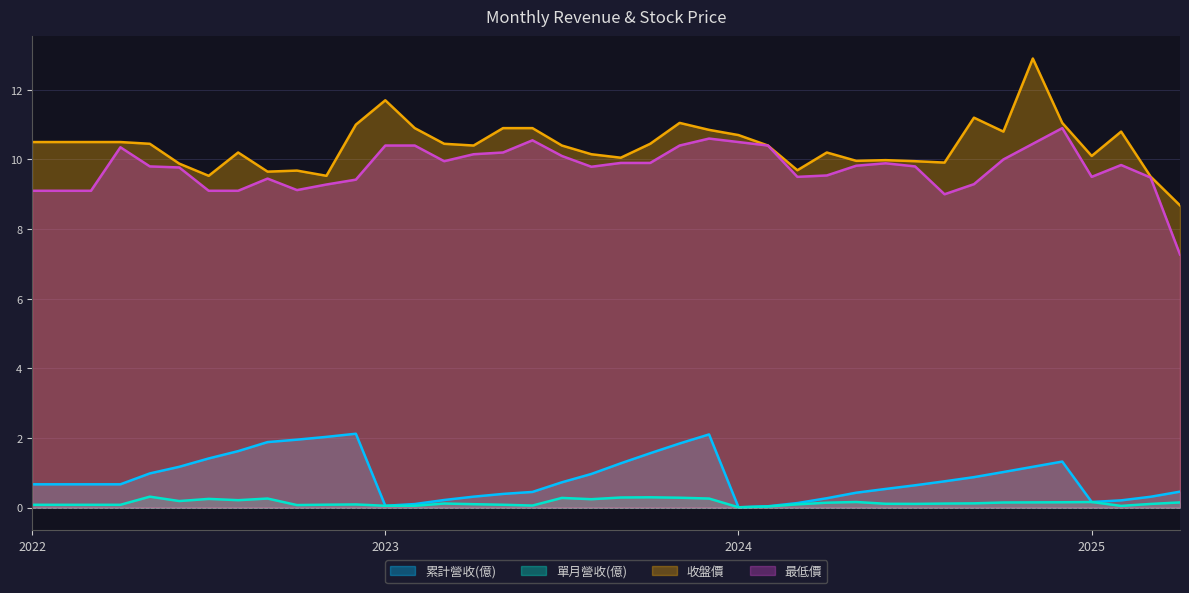

What is the total value across all series at 2024?

21.2